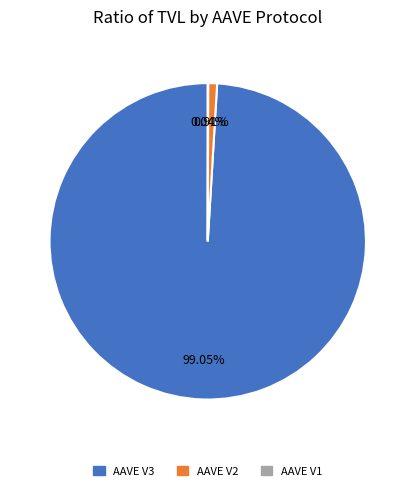

The AAVE V2 slice represents 11% of the pie. True or false?

False